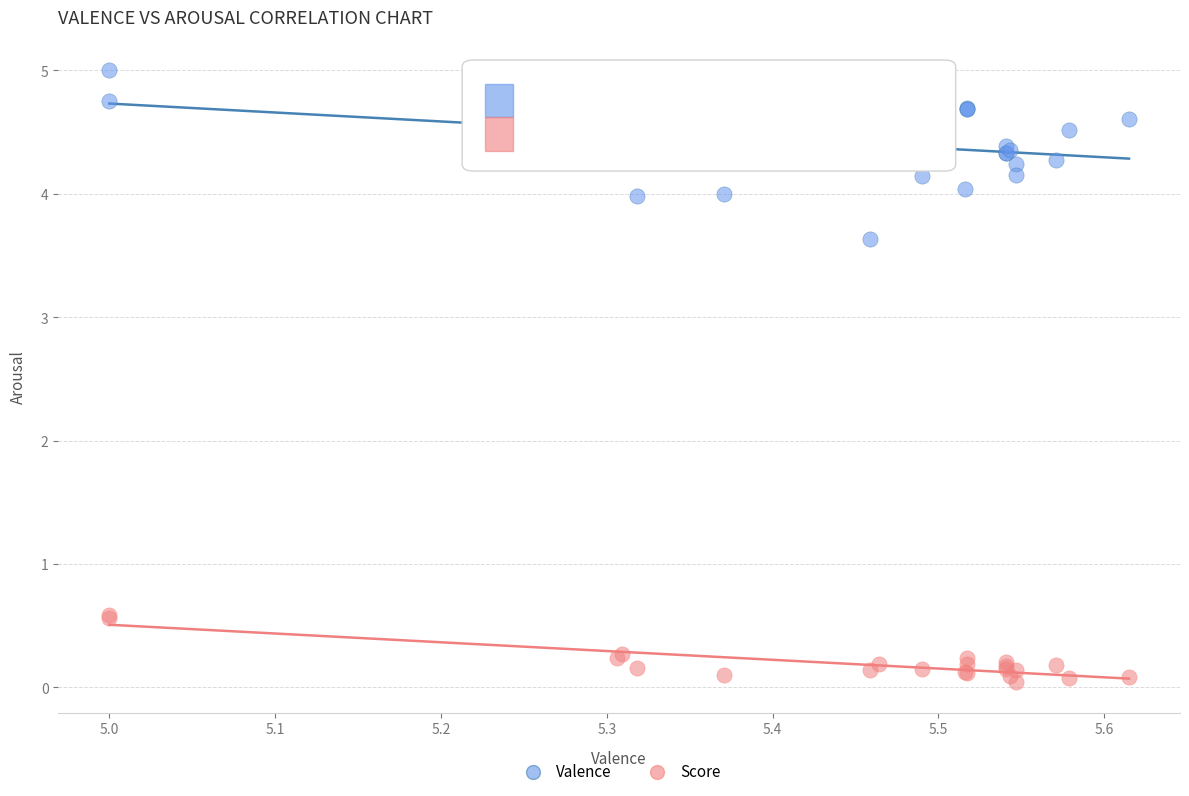

Which series has the widest spread of Y values?

Valence